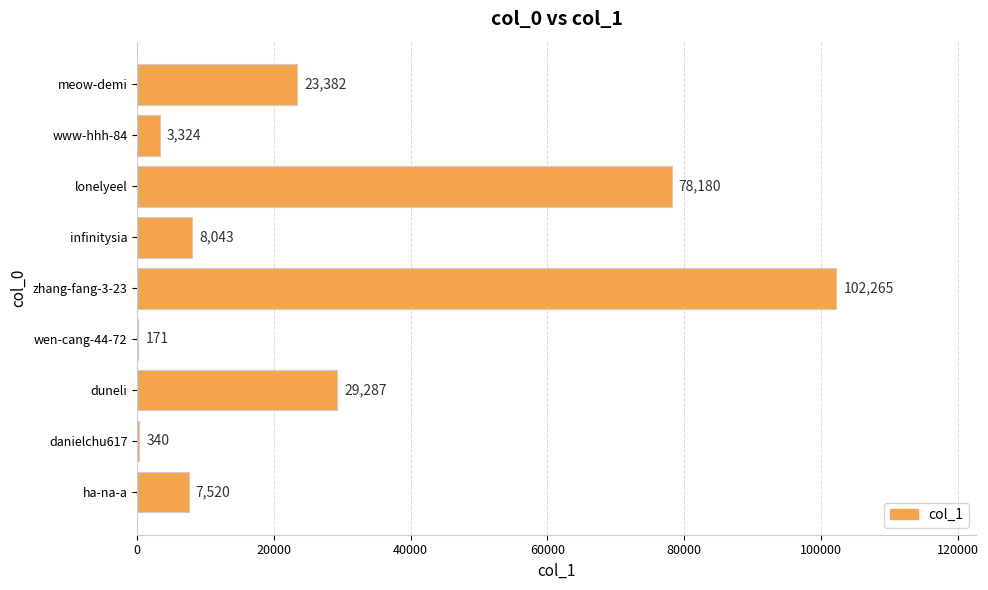

What is the sum of all values?

252512